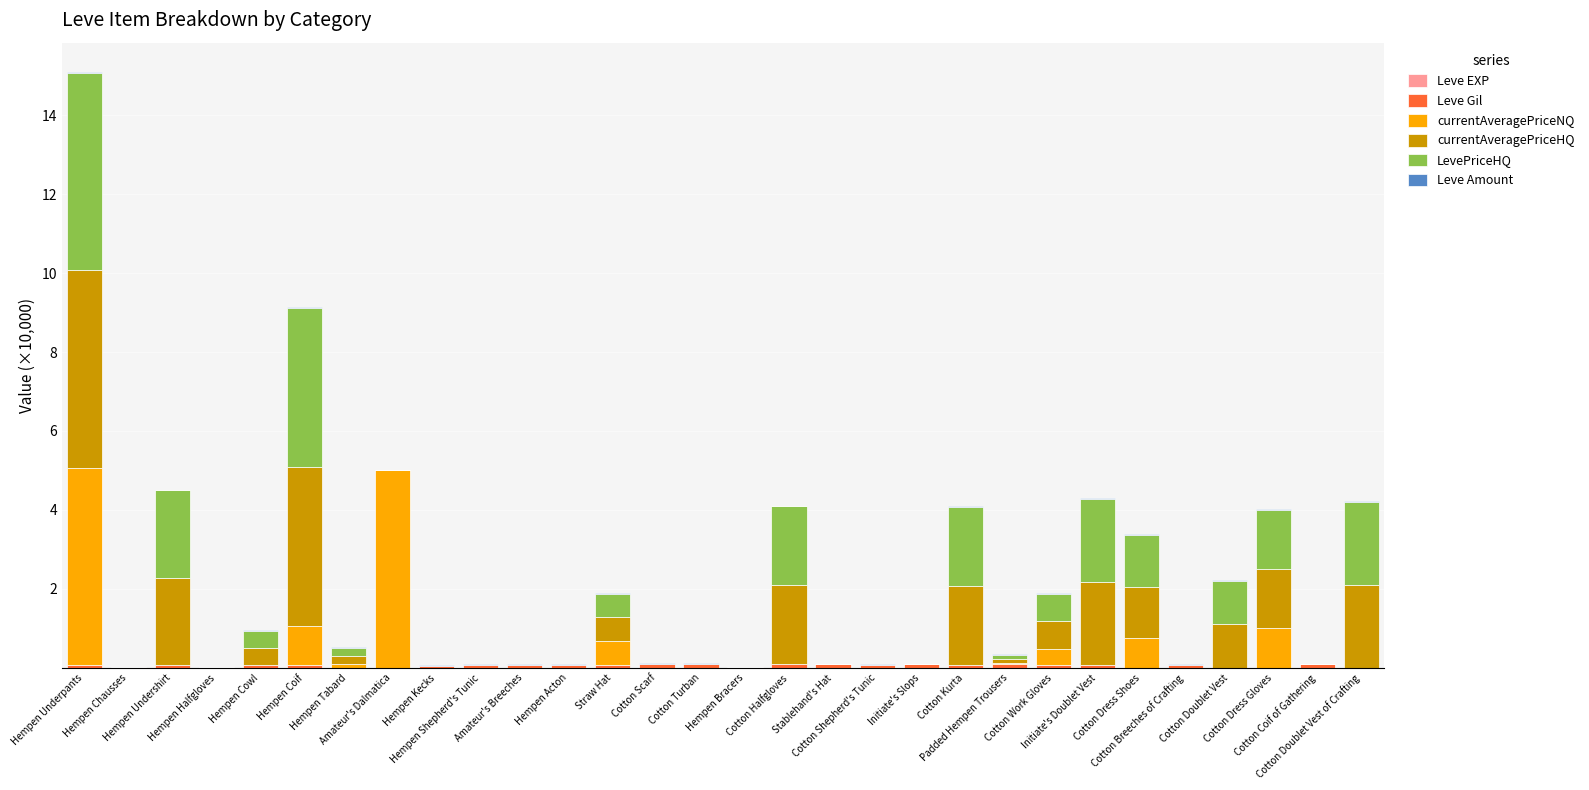

Are the bars horizontal?

No